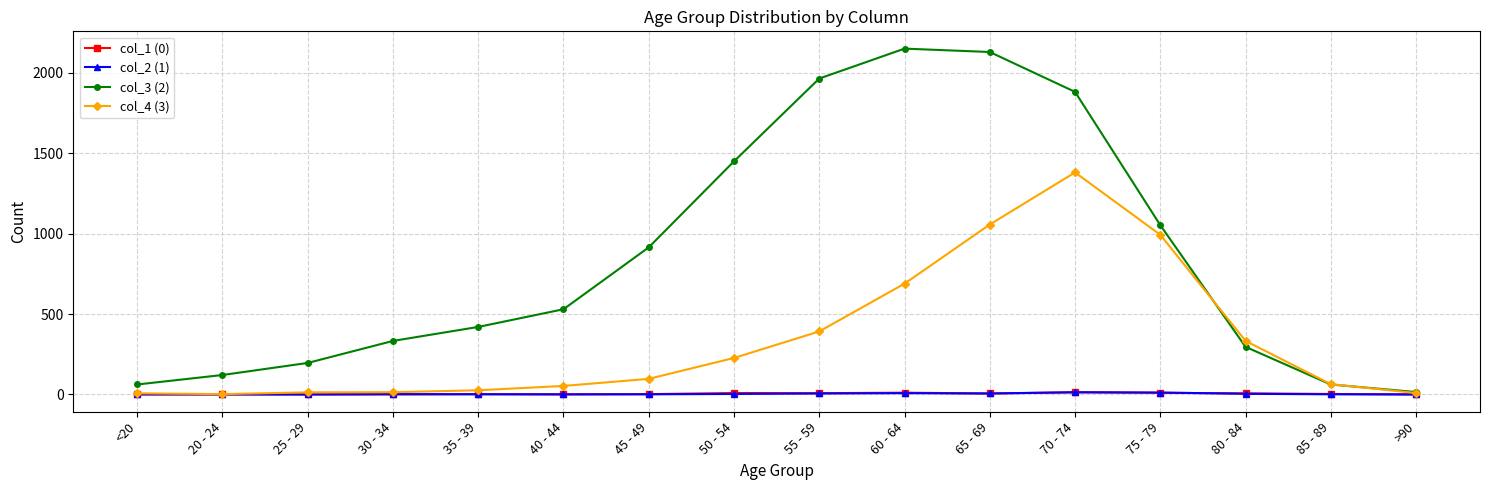

What is the label of the 12th point from the right?

35 - 39